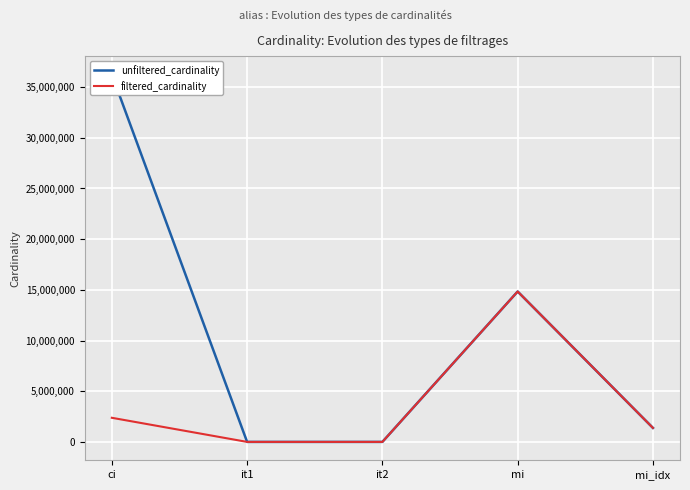

How many values in the filtered_cardinality series are below 1380035?

2